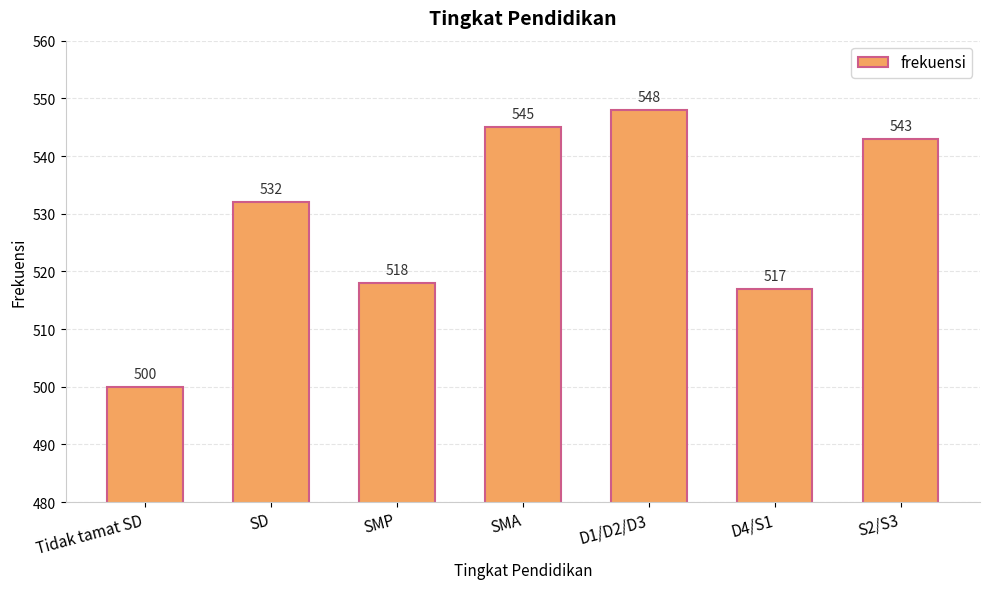

What is the difference between the values at SD and Tidak tamat SD?

32